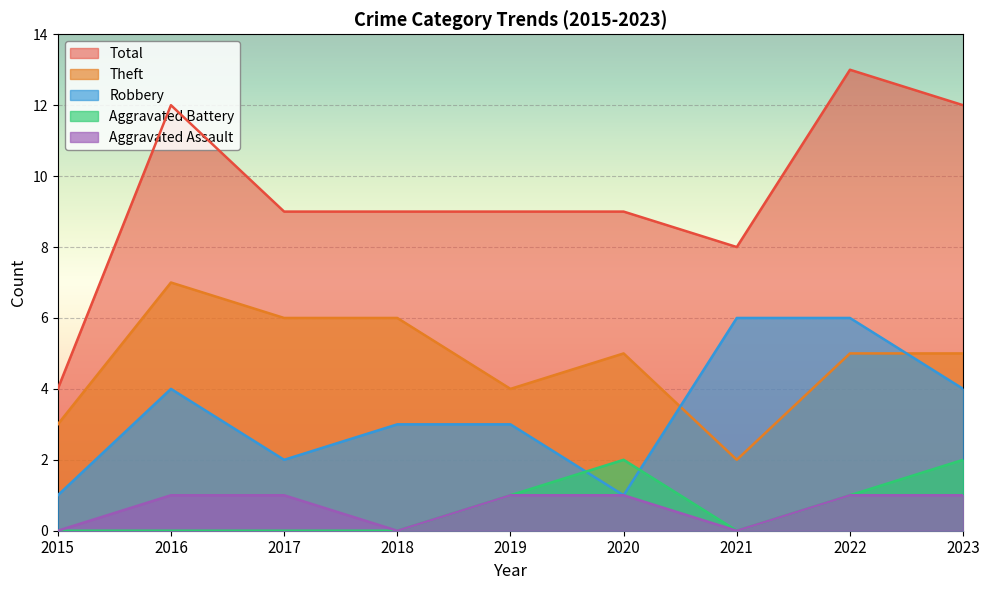

True or false: Robbery has more than 2 points higher than both neighbors.

False